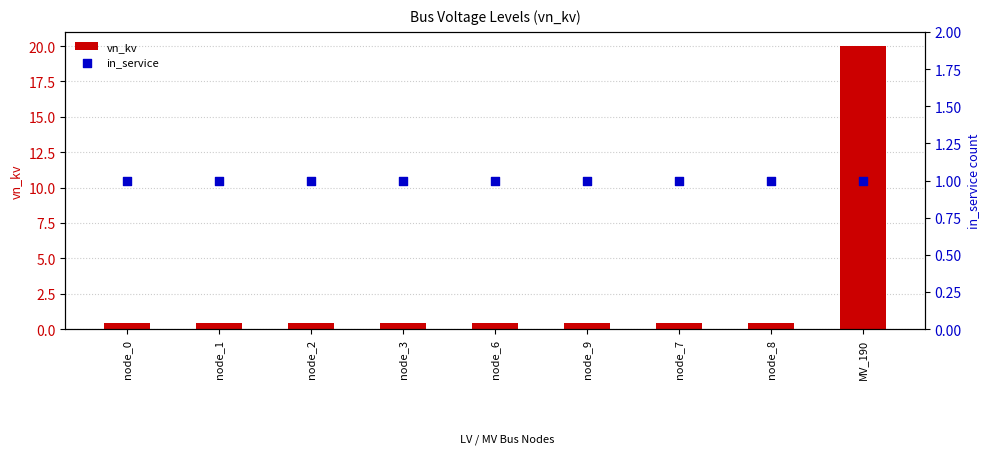

What is the total value across all series at node_2?

1.4